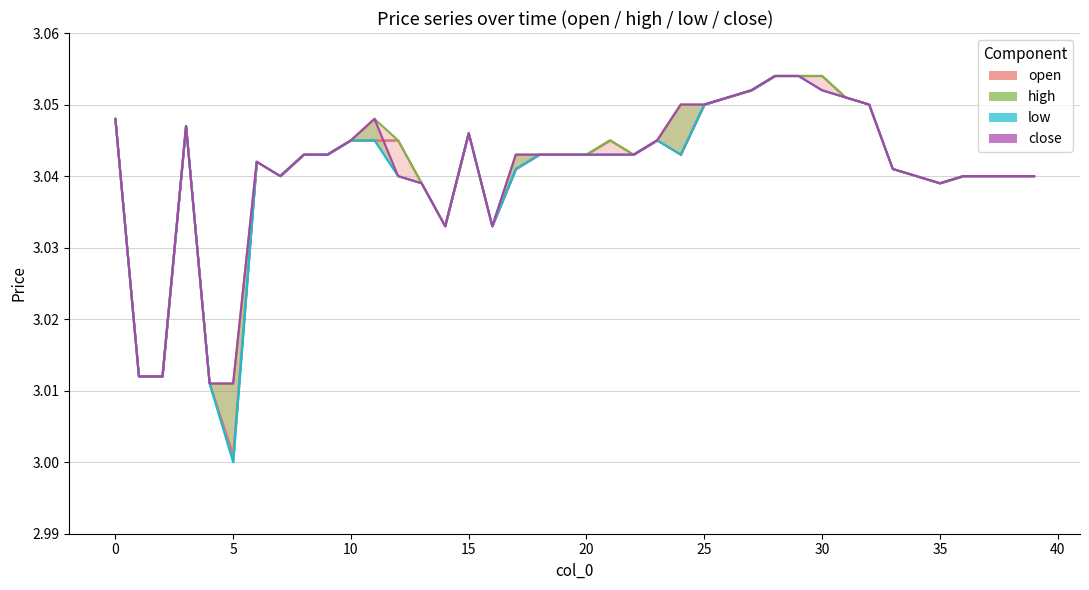

Reading left to right, list all the values displayed in this chart.

open: 0=3.0	1=3.0	2=3.0	3=3.0	4=3.0	5=3.0	6=3.0	7=3.0	8=3.0	9=3.0	10=3.0	11=3.0	12=3.0	13=3.0	14=3.0	15=3.0	16=3.0	17=3.0	18=3.0	19=3.0	20=3.0	21=3.0	22=3.0	23=3.0	24=3.0	25=3.0	26=3.1	27=3.1	28=3.1	29=3.1	30=3.1	31=3.1	32=3.0	33=3.0	34=3.0	35=3.0	36=3.0	37=3.0	38=3.0	39=3.0
high: 0=3.0	1=3.0	2=3.0	3=3.0	4=3.0	5=3.0	6=3.0	7=3.0	8=3.0	9=3.0	10=3.0	11=3.0	12=3.0	13=3.0	14=3.0	15=3.0	16=3.0	17=3.0	18=3.0	19=3.0	20=3.0	21=3.0	22=3.0	23=3.0	24=3.0	25=3.0	26=3.1	27=3.1	28=3.1	29=3.1	30=3.1	31=3.1	32=3.0	33=3.0	34=3.0	35=3.0	36=3.0	37=3.0	38=3.0	39=3.0
low: 0=3.0	1=3.0	2=3.0	3=3.0	4=3.0	5=3.0	6=3.0	7=3.0	8=3.0	9=3.0	10=3.0	11=3.0	12=3.0	13=3.0	14=3.0	15=3.0	16=3.0	17=3.0	18=3.0	19=3.0	20=3.0	21=3.0	22=3.0	23=3.0	24=3.0	25=3.0	26=3.1	27=3.1	28=3.1	29=3.1	30=3.1	31=3.1	32=3.0	33=3.0	34=3.0	35=3.0	36=3.0	37=3.0	38=3.0	39=3.0
close: 0=3.0	1=3.0	2=3.0	3=3.0	4=3.0	5=3.0	6=3.0	7=3.0	8=3.0	9=3.0	10=3.0	11=3.0	12=3.0	13=3.0	14=3.0	15=3.0	16=3.0	17=3.0	18=3.0	19=3.0	20=3.0	21=3.0	22=3.0	23=3.0	24=3.0	25=3.0	26=3.1	27=3.1	28=3.1	29=3.1	30=3.1	31=3.1	32=3.0	33=3.0	34=3.0	35=3.0	36=3.0	37=3.0	38=3.0	39=3.0